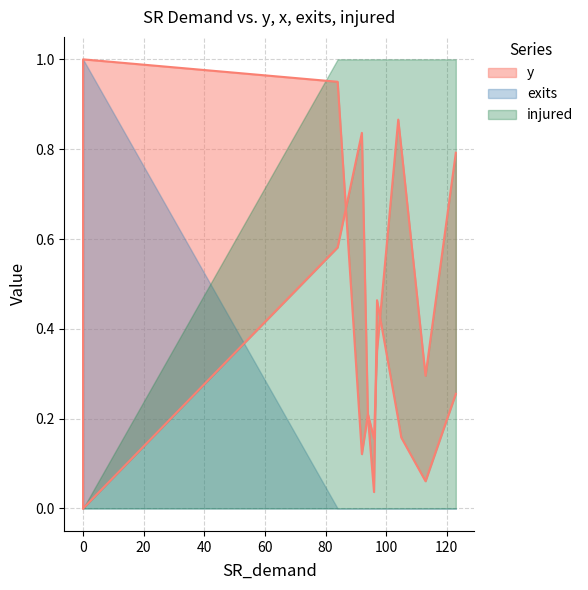

At how many categories does at least one series exceed 0?

11